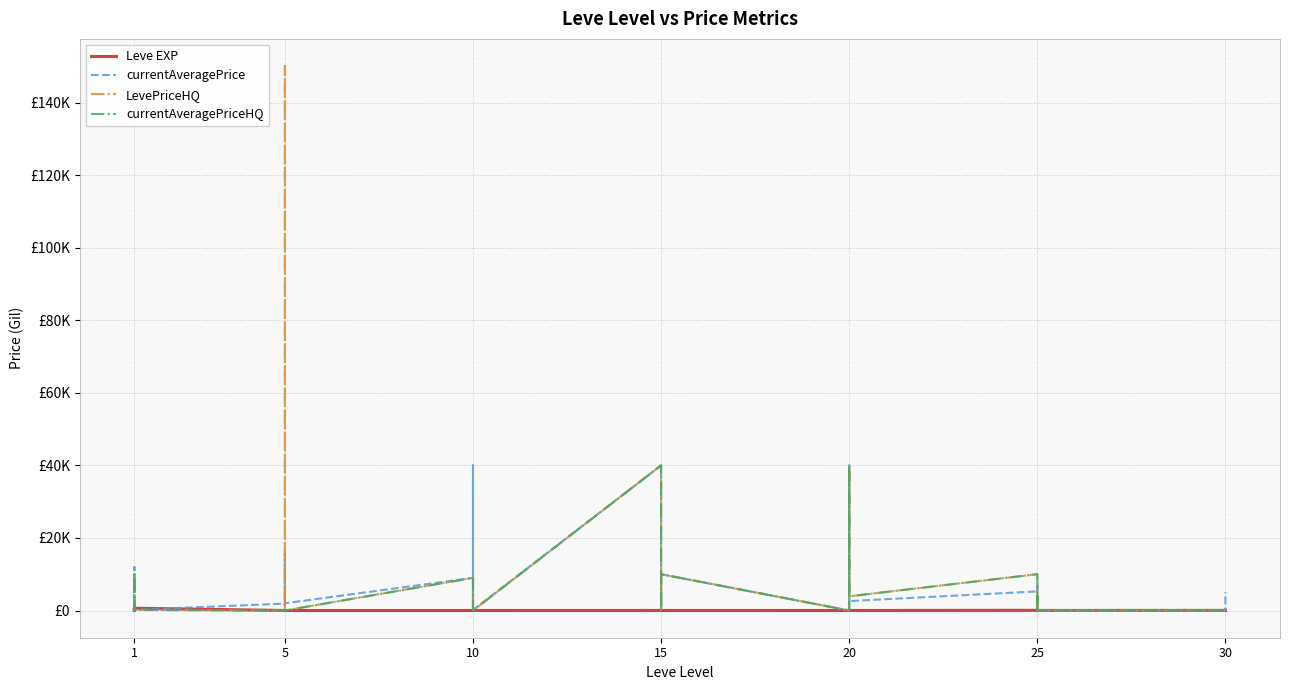

What is the difference between the second highest and second lowest values in the Leve EXP series?

629